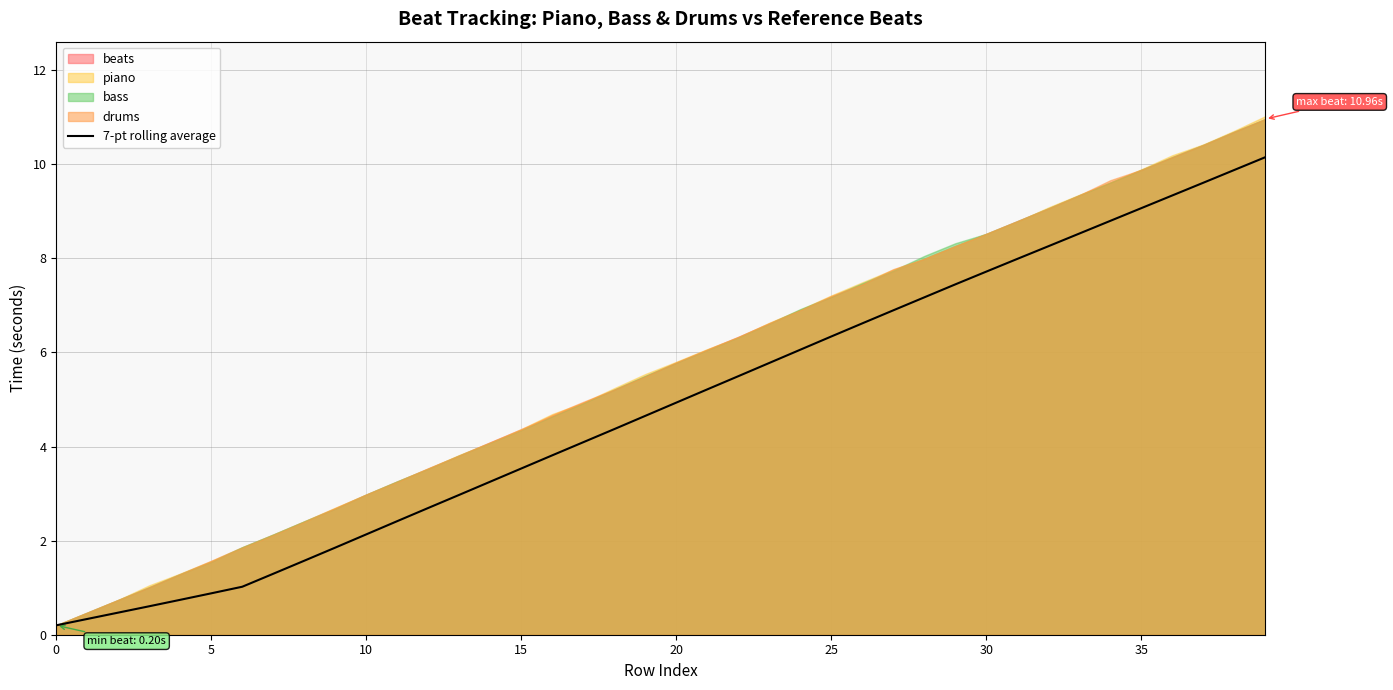

The value at 38 is 9.9. True or false?

True